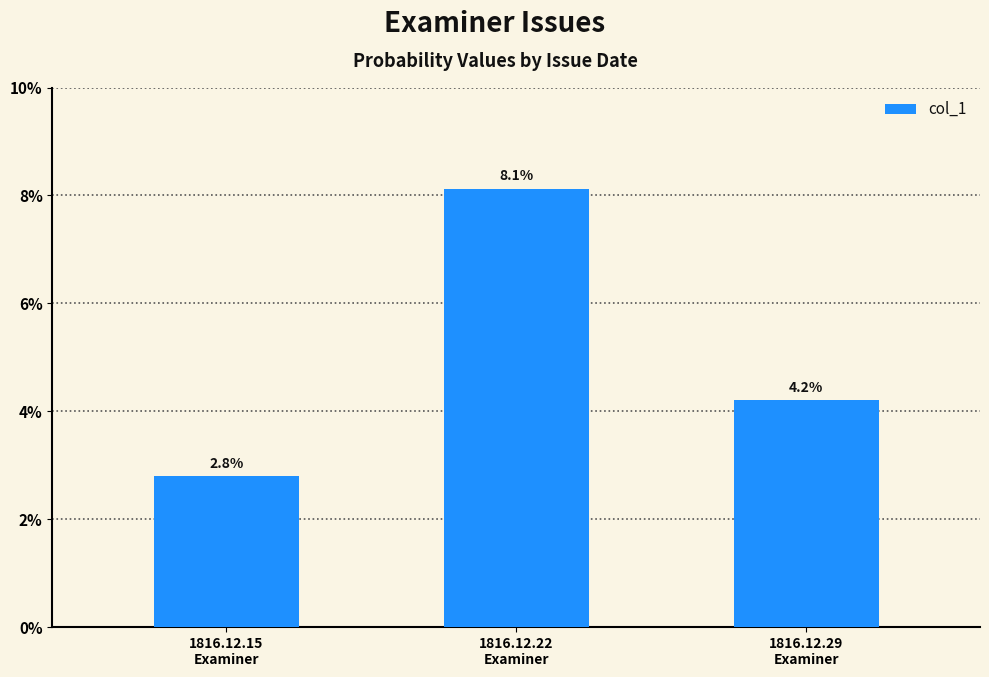

What is the average value?

0.1